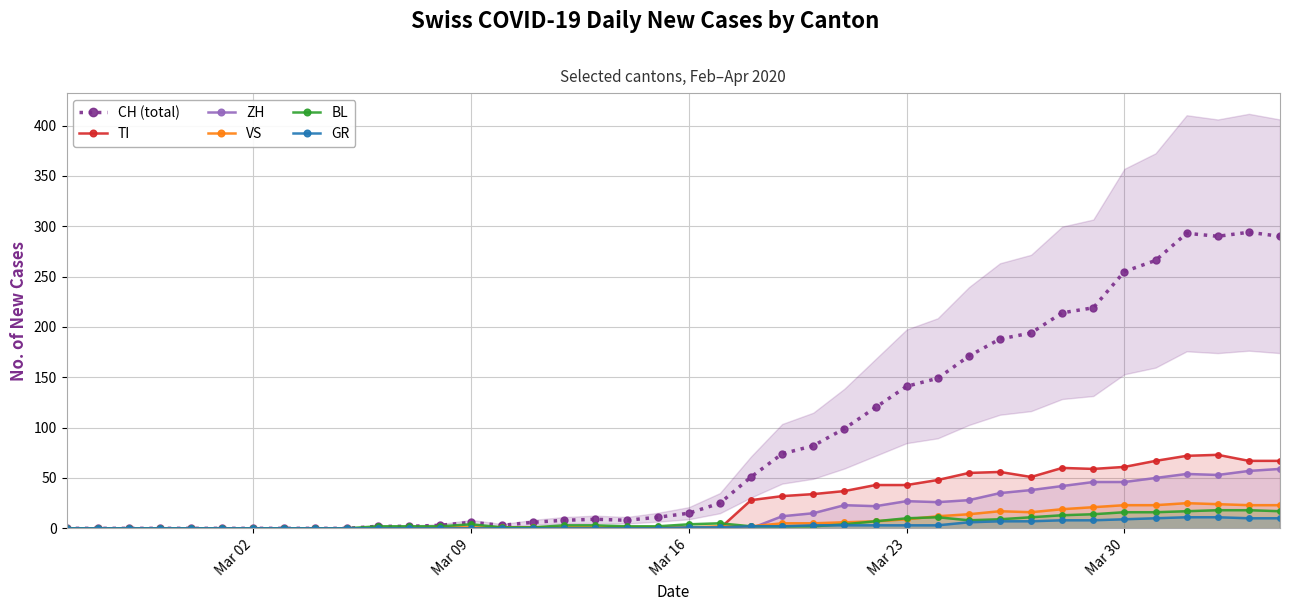

What is the highest value of the CH (total) series?

294